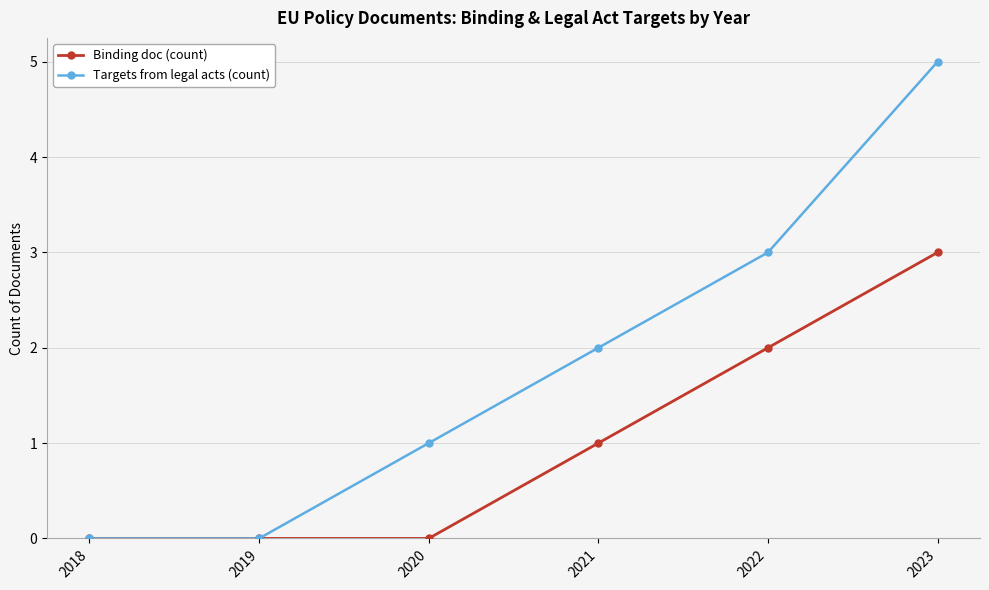

Rank the series by their maximum value, from lowest to highest.

Binding doc (count), Targets from legal acts (count)